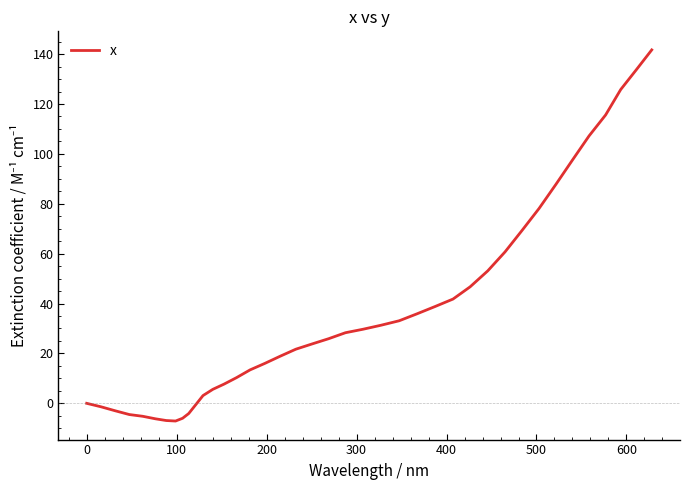

How many lines are shown in the chart?

1